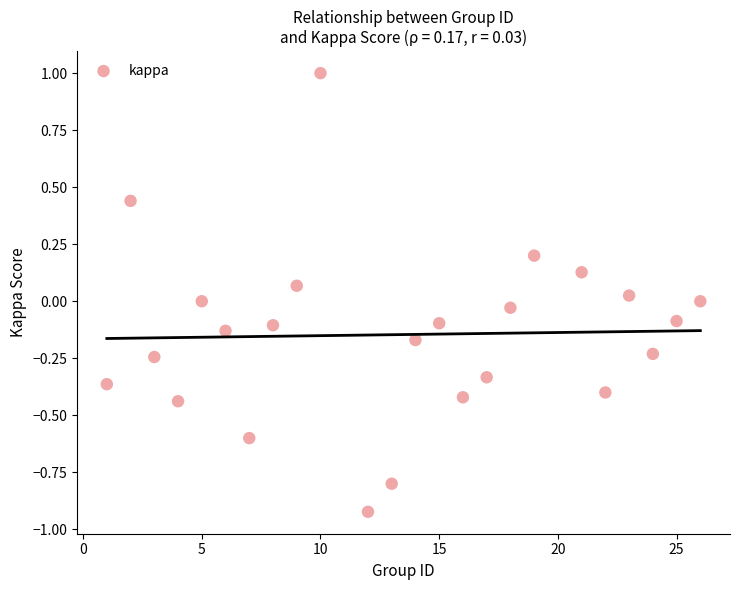

What is the range of X values (max minus min)?

25.0